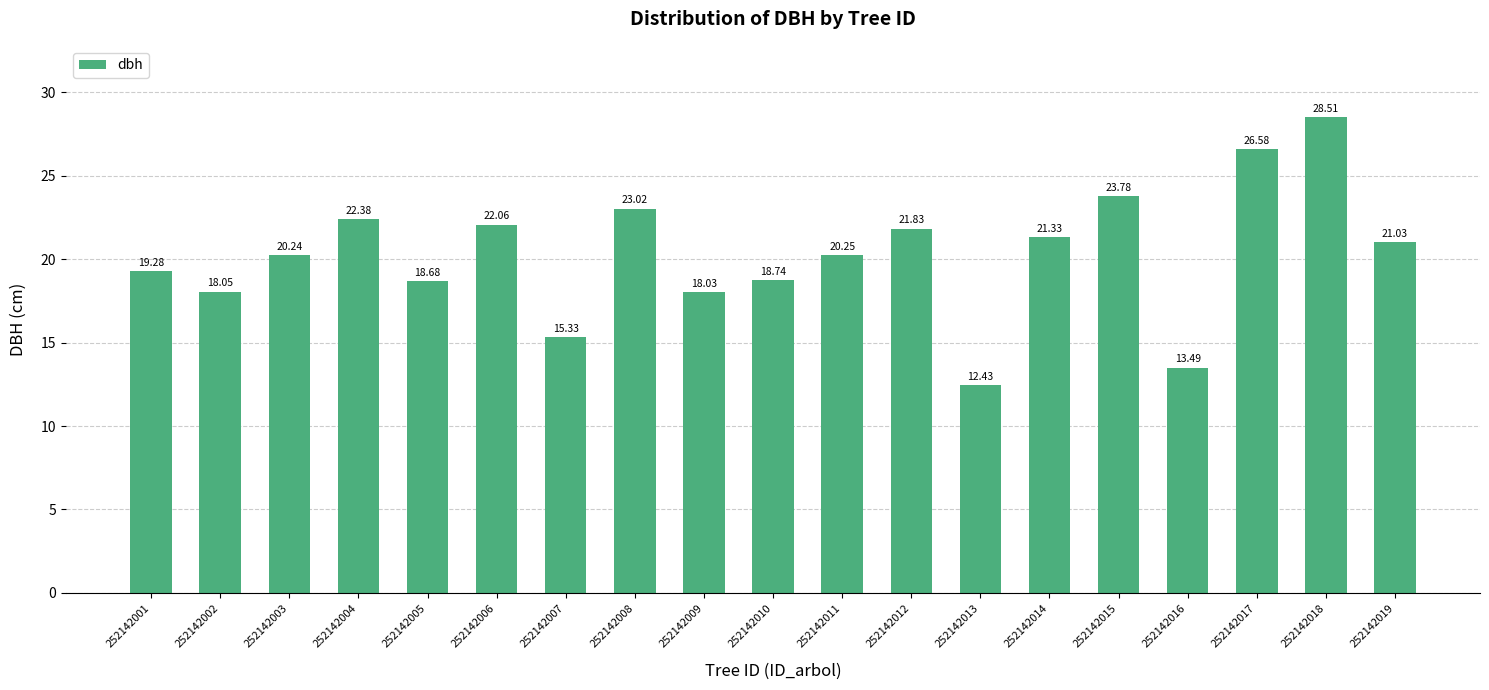

At which label is the value closest to 20?

252142003